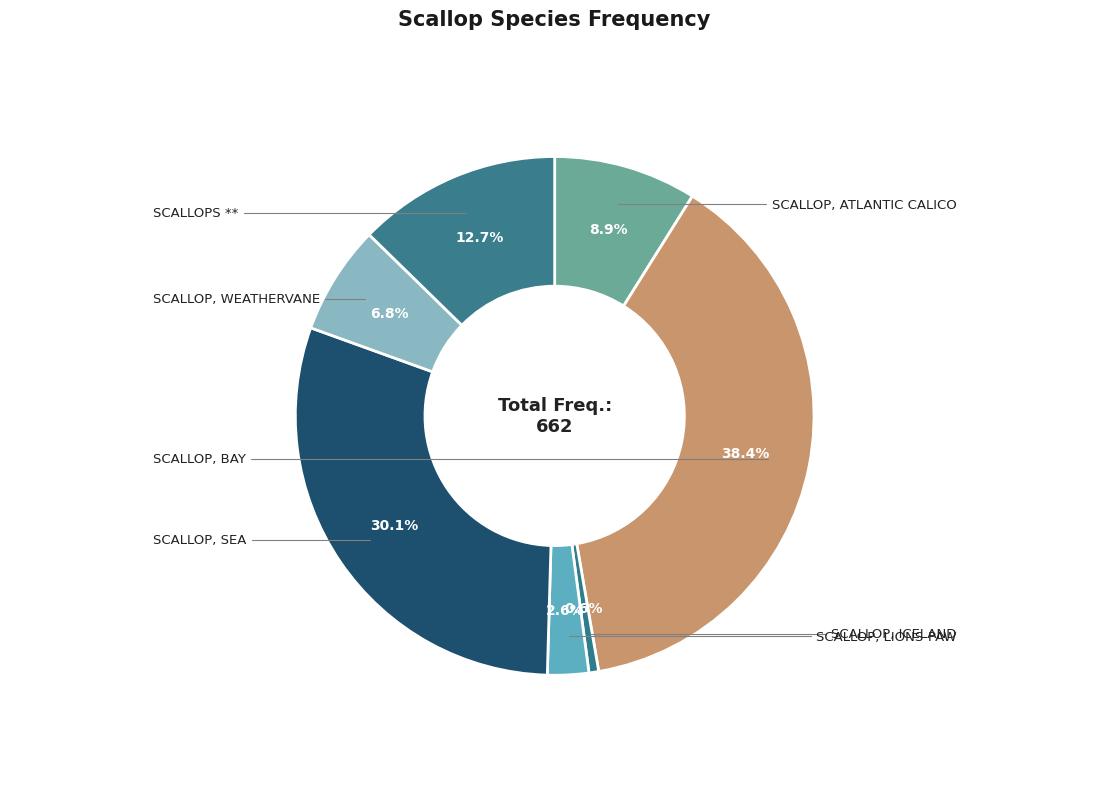

Count the number of slices in the pie.

7